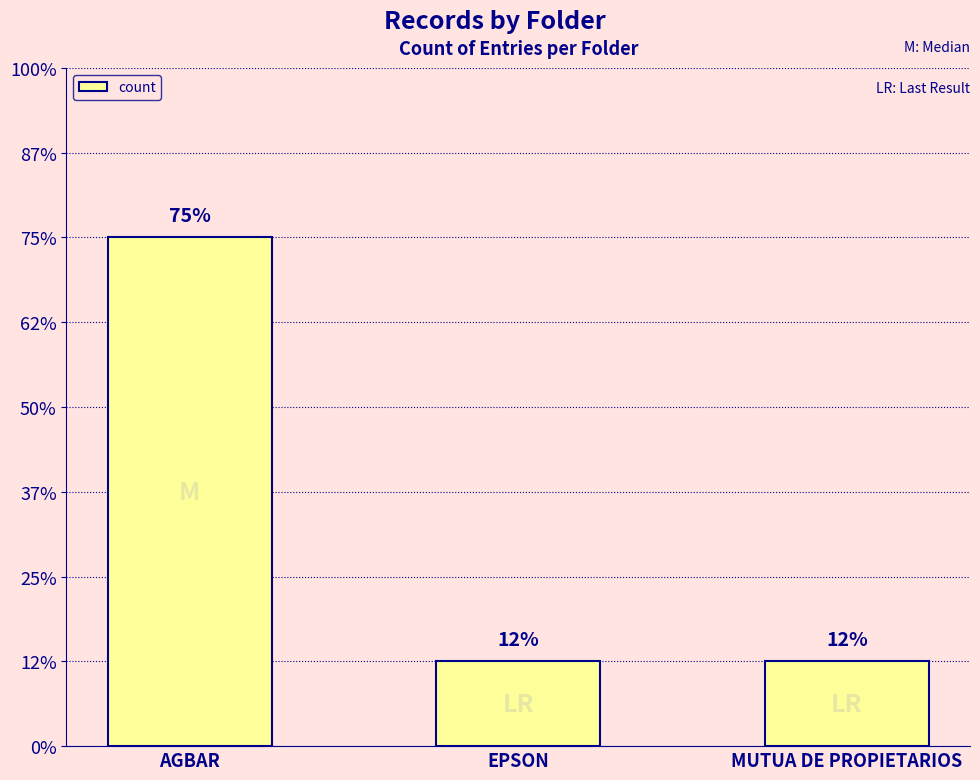

At which category does the chart reach its minimum across all series?

EPSON